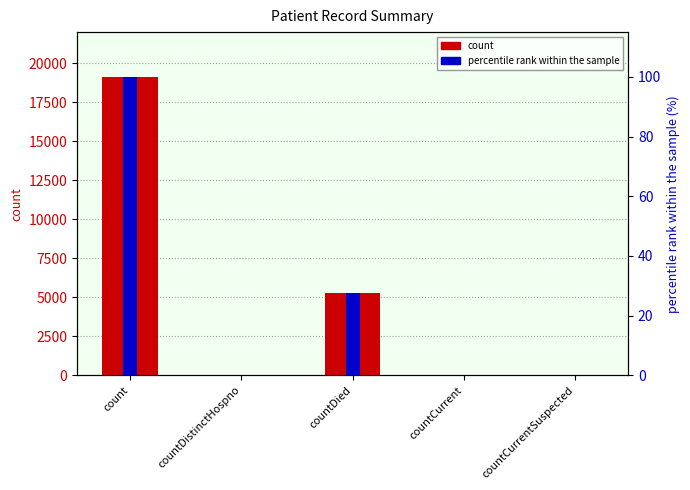

The value of percentile rank within the sample at countCurrent is 0.2. True or false?

True